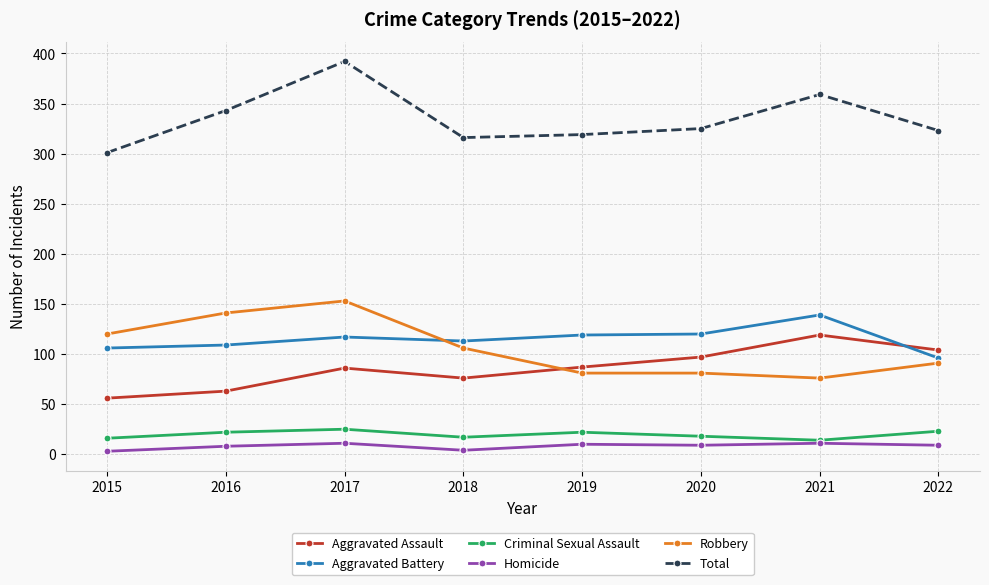

What are all the series names shown in the legend?

Aggravated Assault, Aggravated Battery, Criminal Sexual Assault, Homicide, Robbery, Total